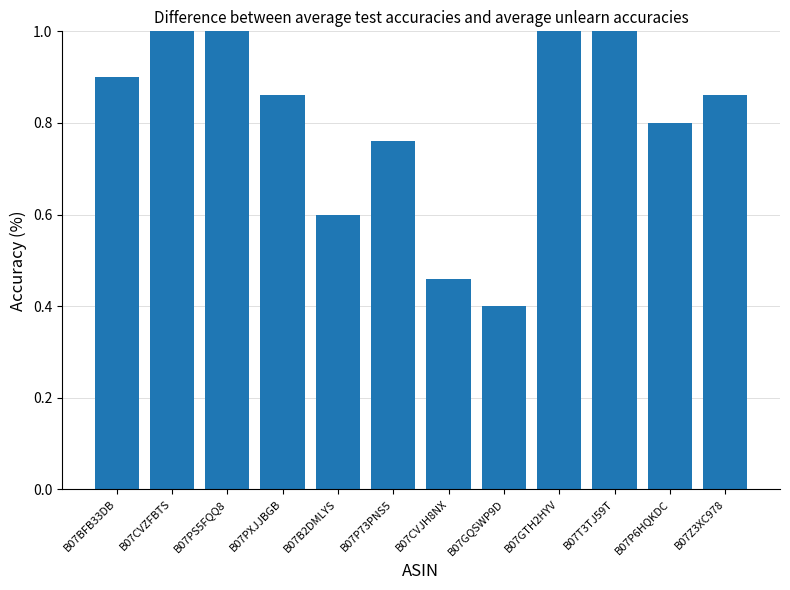

How many series are shown in this chart?

1